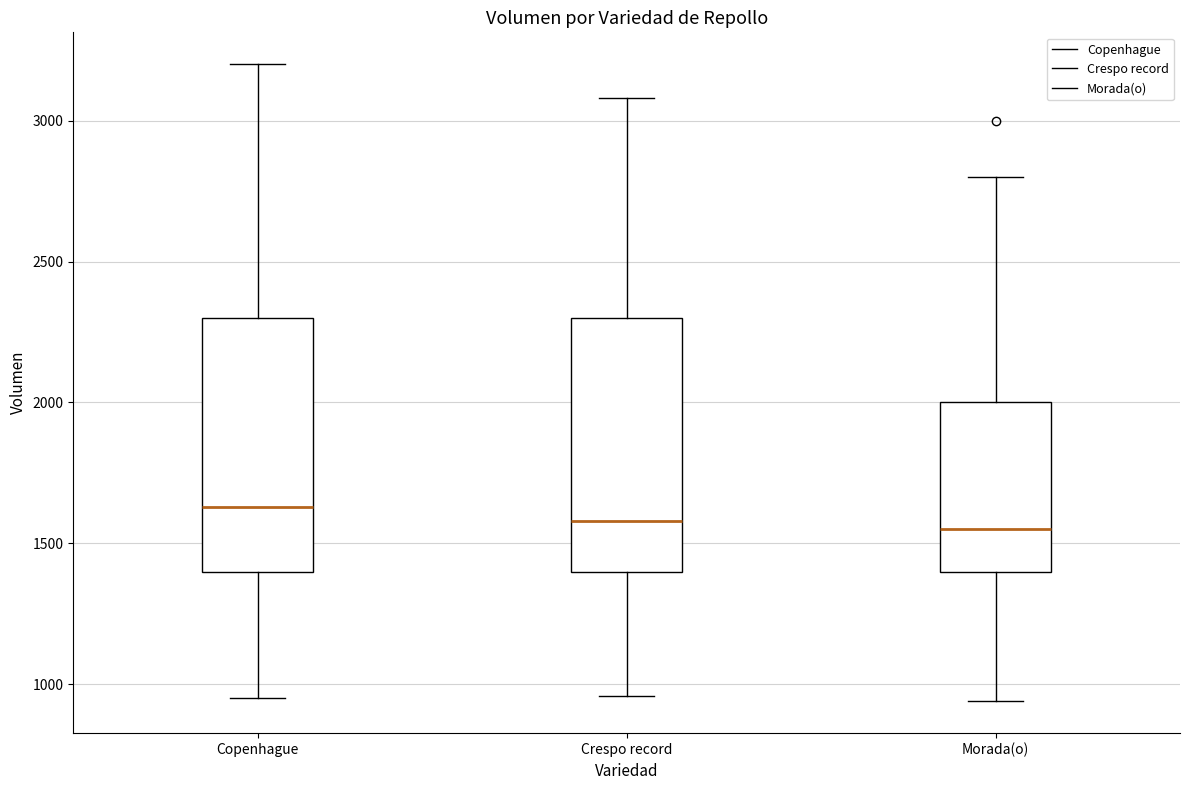

Where does the median line of the box for Copenhague sit on the y-axis? The values are not printed on the chart, so give them approximately, as read against the axis.

1650